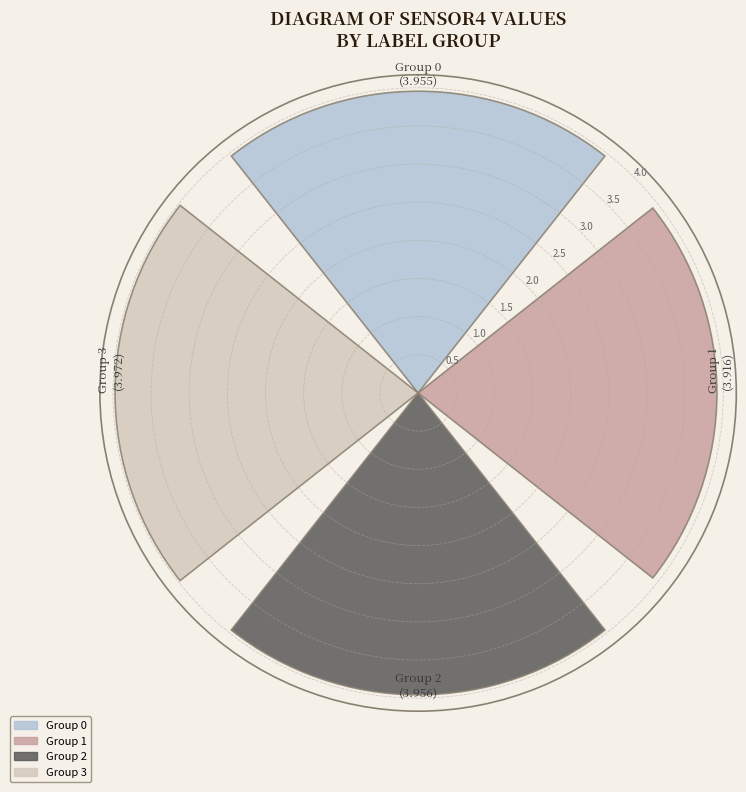

What position from the right is 270°?

1